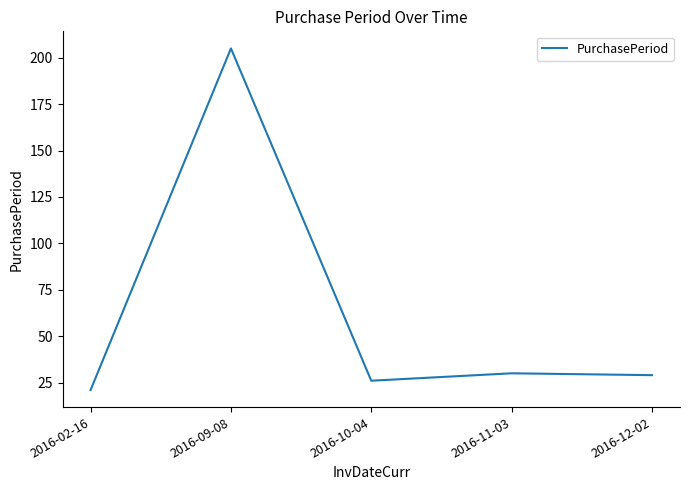

At which category does the chart reach its minimum across all series?

2016-02-16